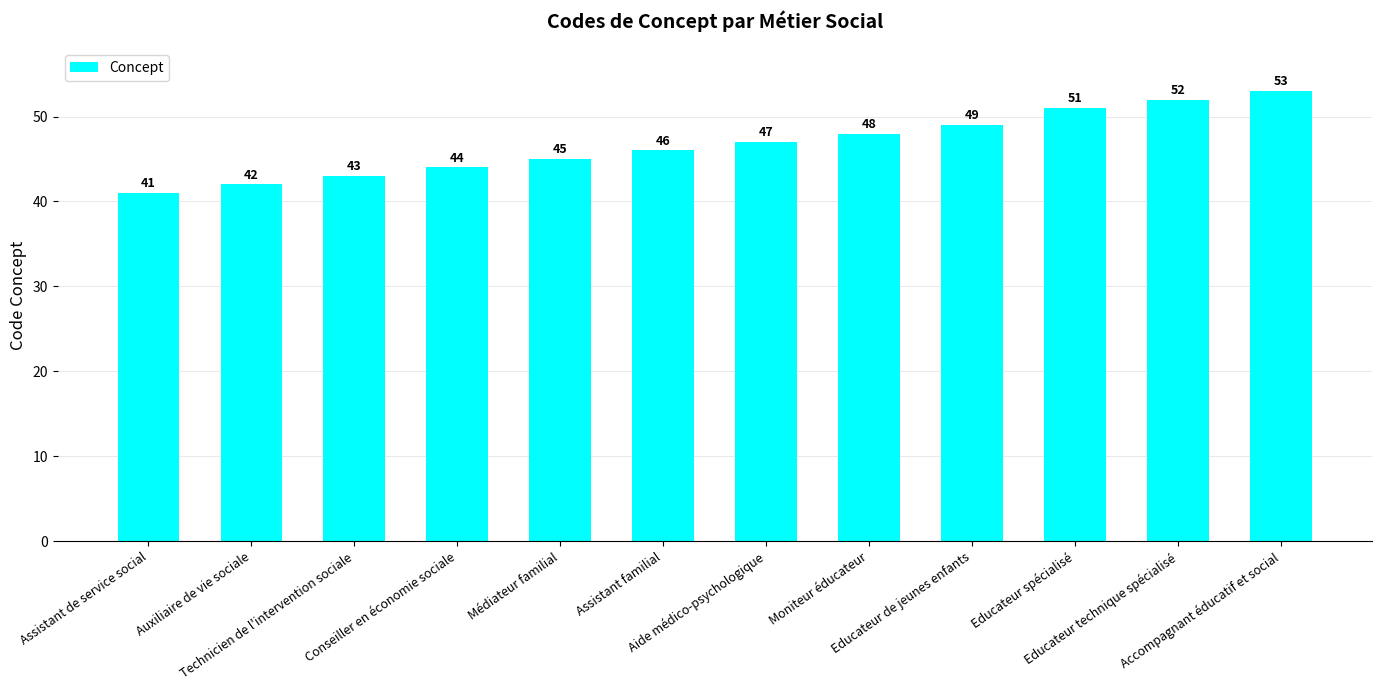

Reading left to right, list all the values displayed in this chart.

41	42	43	44	45	46	47	48	49	51	52	53